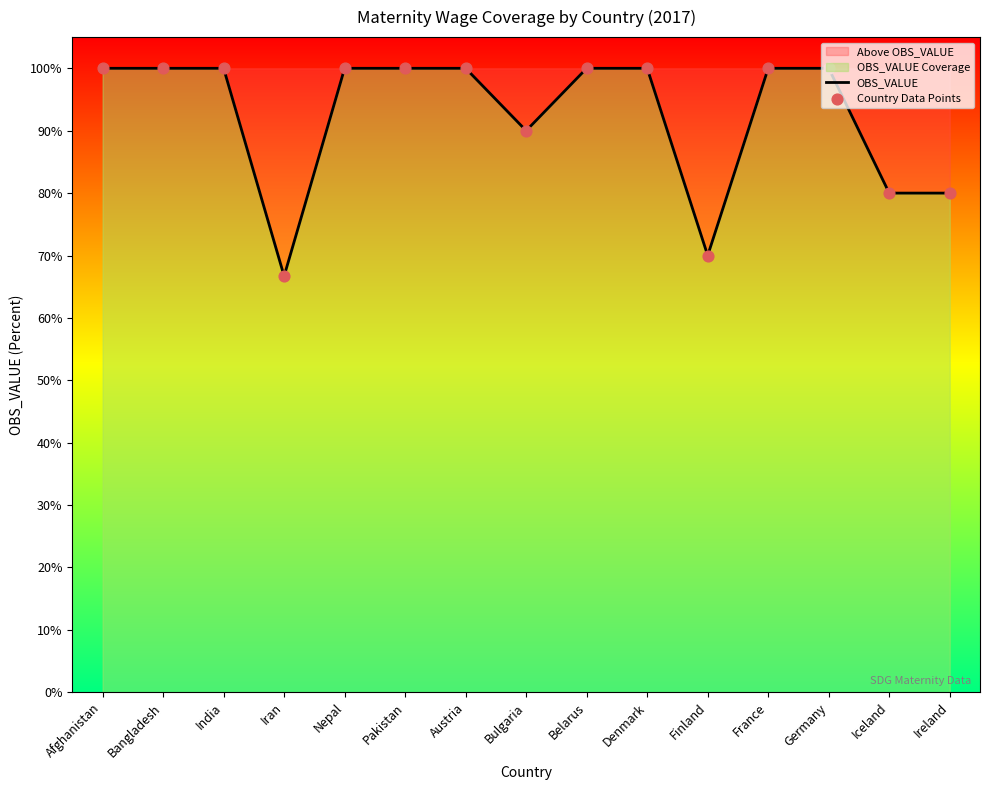

Is it true that the value at Finland is 70.0?

True